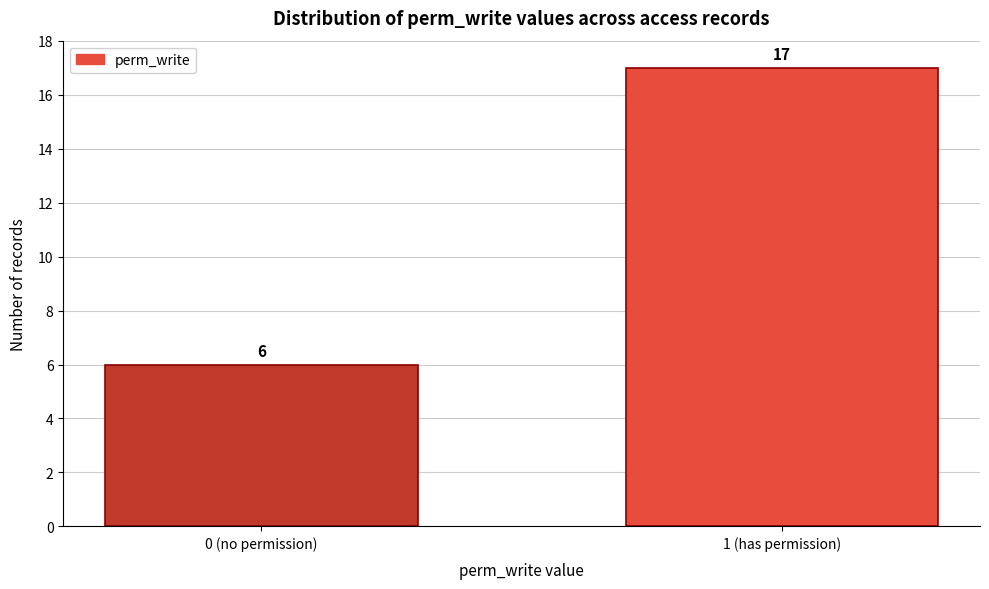

Reading right to left, transcribe all the data shown in this chart.

1 (has permission)=17	0 (no permission)=6